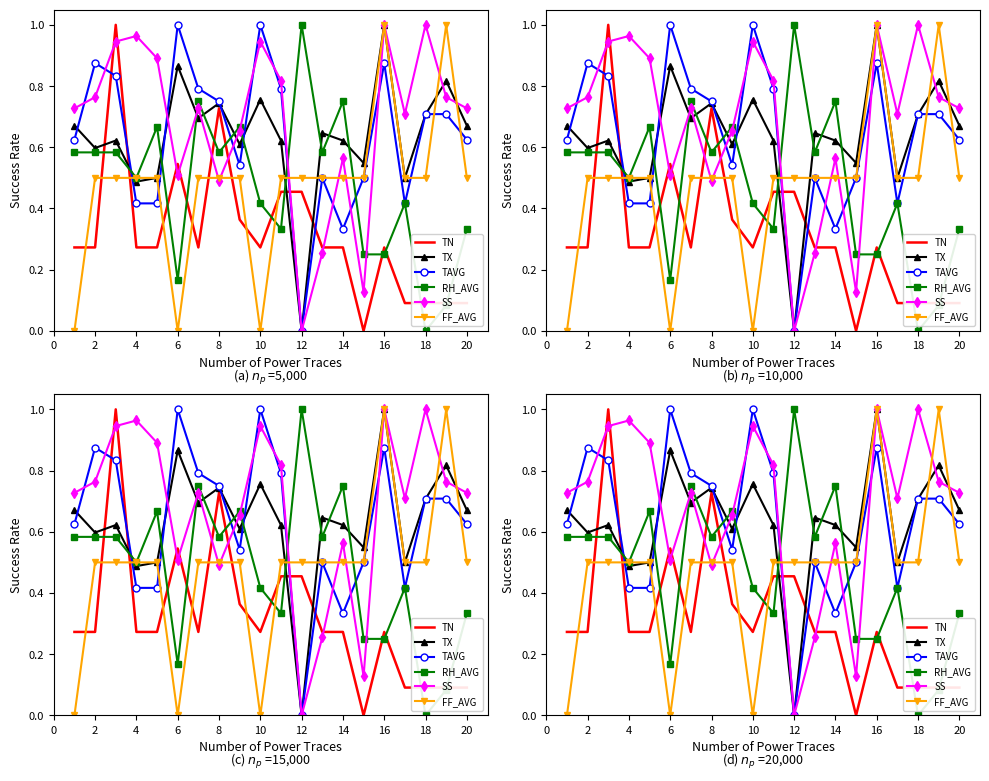

How many interior local valleys does the SS series have?

5